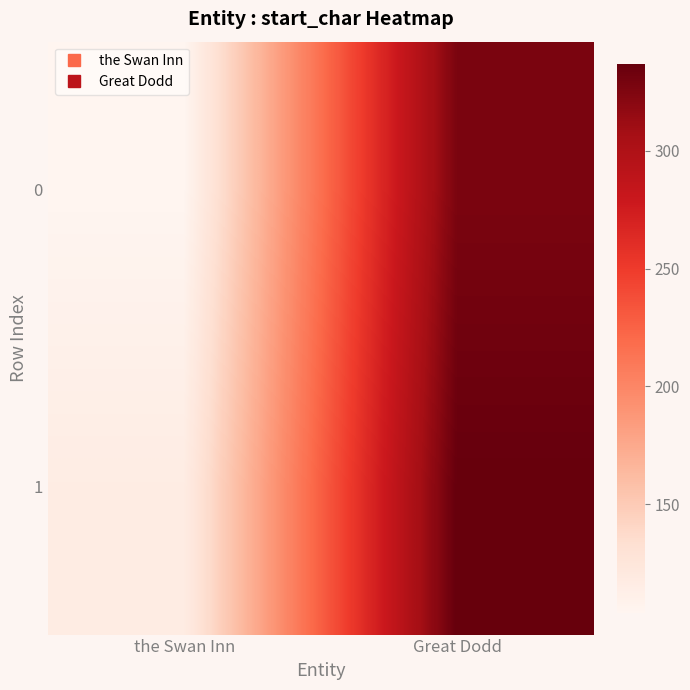

Which series has the largest total across all categories?

1